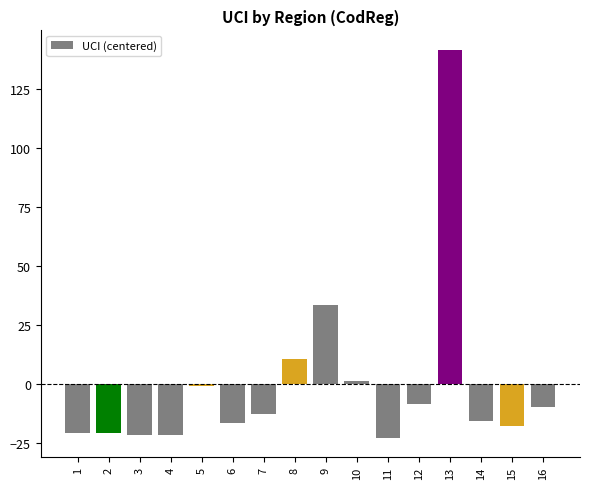

Reading right to left, extract all data points from this chart.

-9.5	-17.5	-15.5	141.5	-8.5	-22.5	1.5	33.5	10.5	-12.5	-16.5	-0.5	-21.5	-21.5	-20.5	-20.5